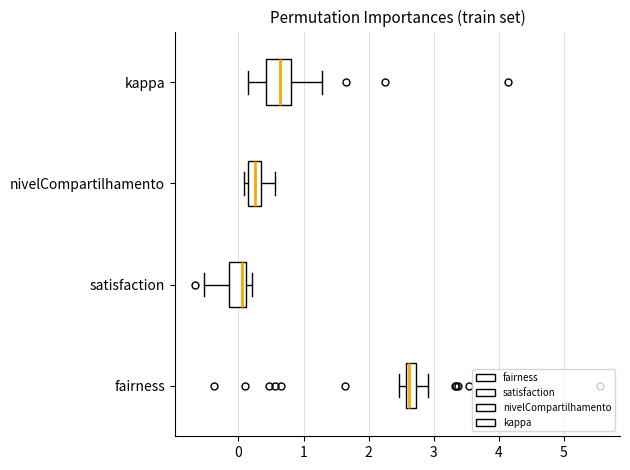

Comparing the boxes themselves (not the whiskers), which one is the widest?

kappa